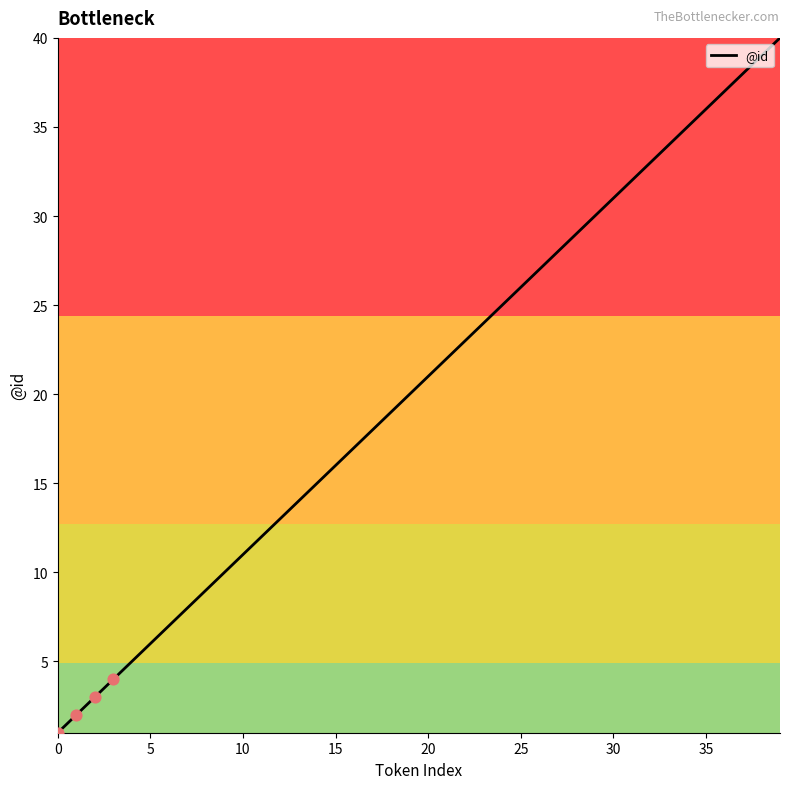

What is the maximum value shown in the chart?

40